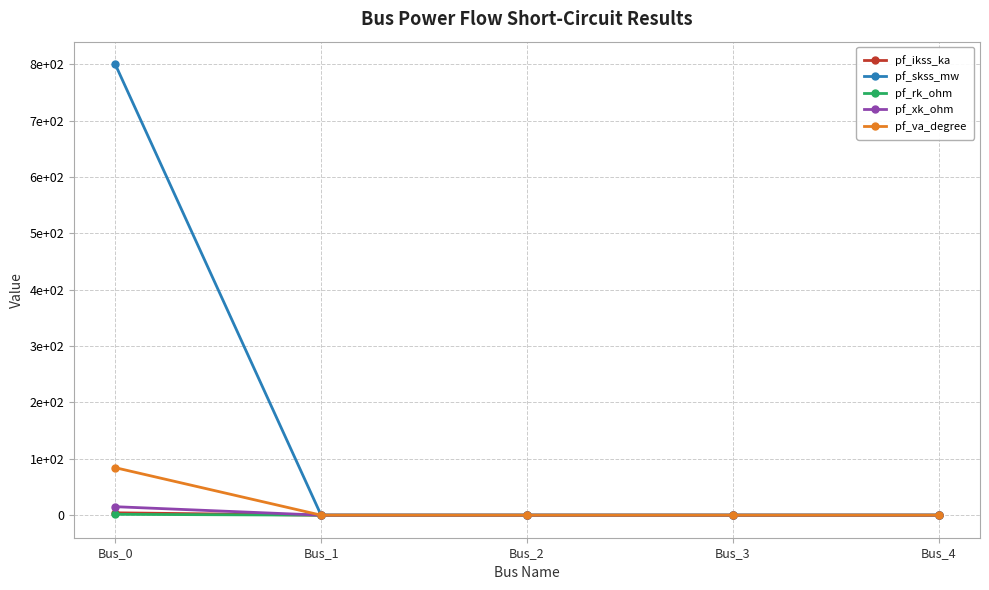

What are all the series names shown in the legend?

pf_ikss_ka, pf_skss_mw, pf_rk_ohm, pf_xk_ohm, pf_va_degree